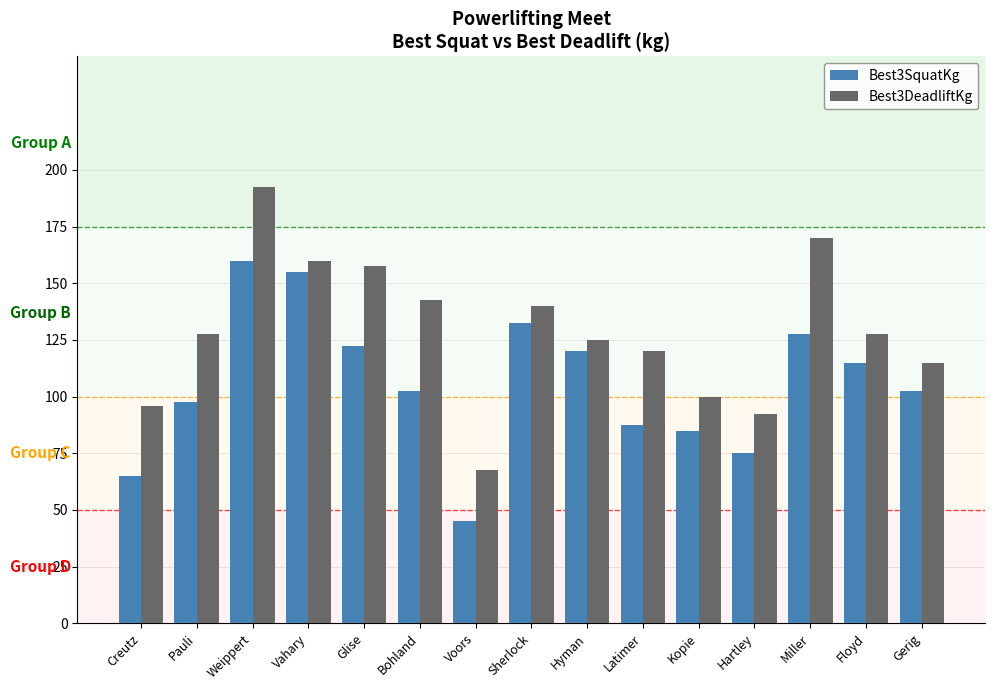

Is it true that Best3DeadliftKg equals 292.7 at Miller?

False